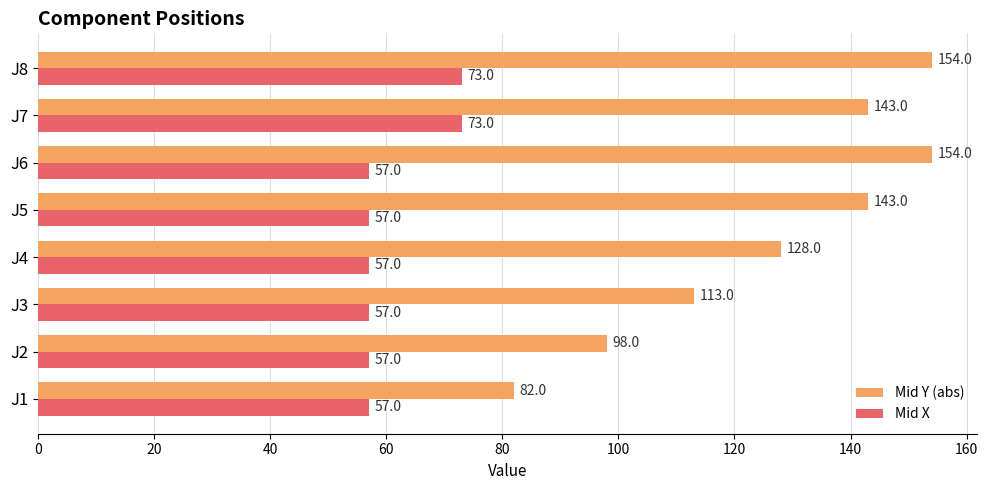

How many categories are shown in the chart?

8